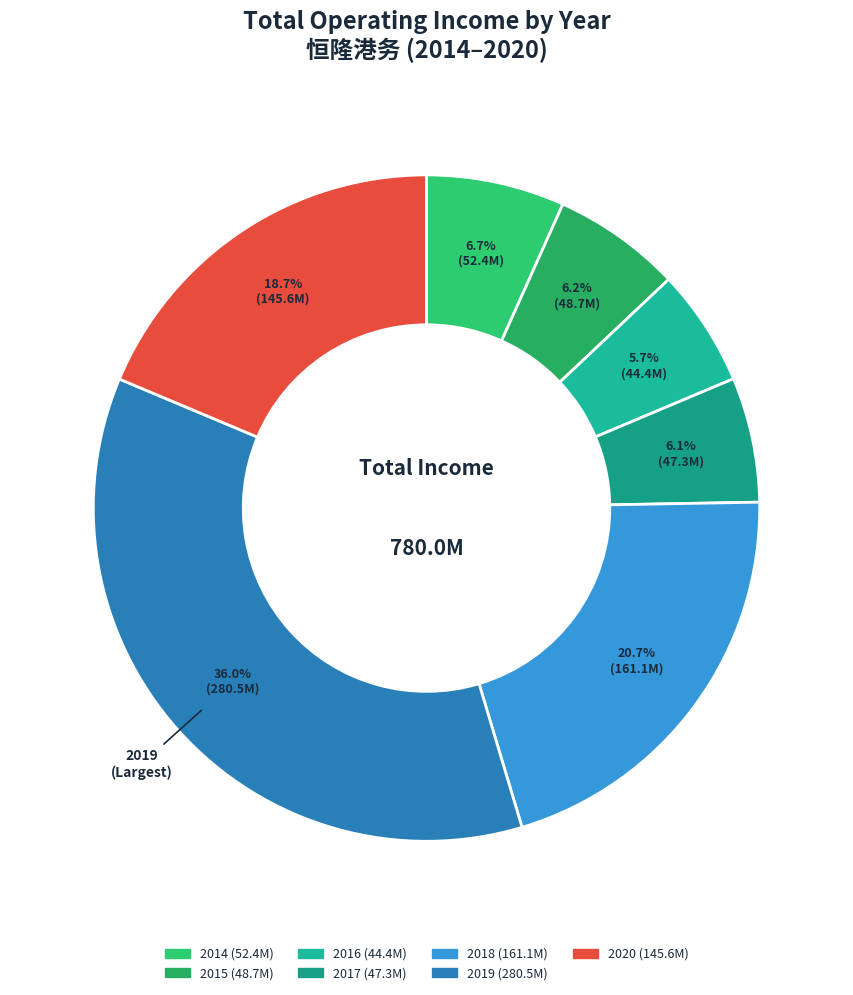

How many slices are in this pie chart?

7